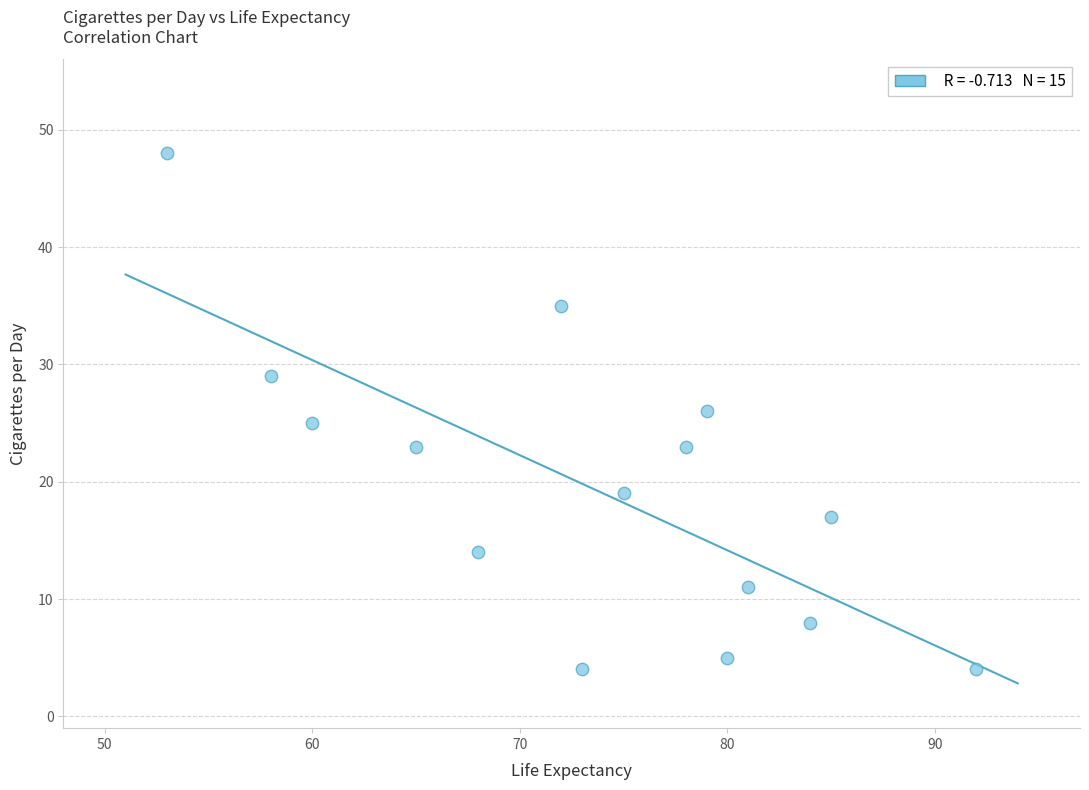

What is the range of X values (max minus min)?

39